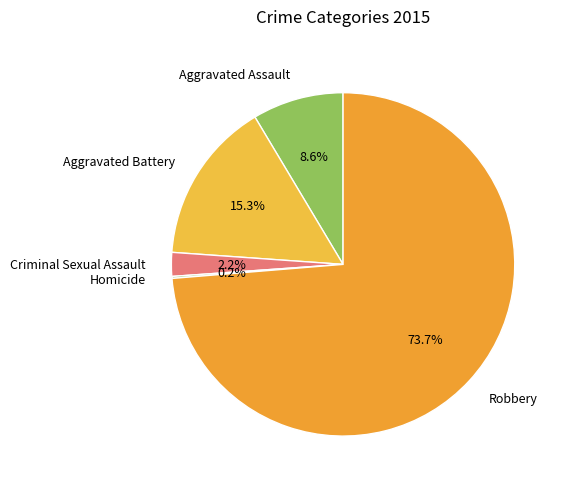

To the nearest percent, what is the difference between the largest and smallest slice percentages?

74%